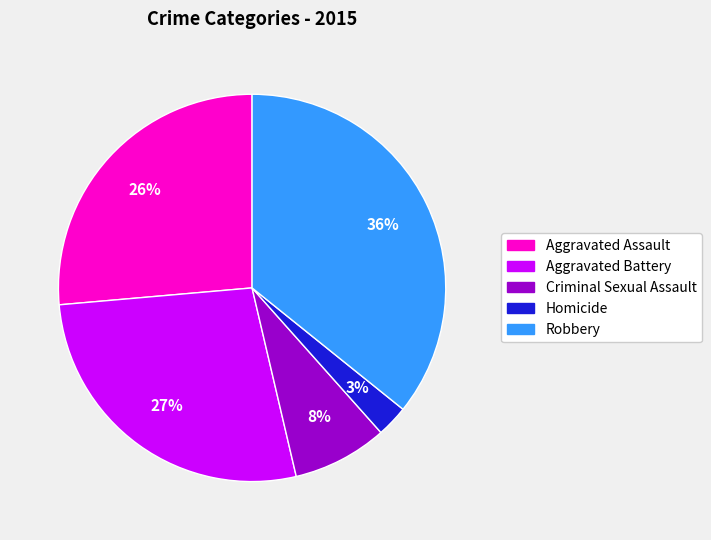

Rank the categories by value from lowest to highest.

Homicide, Criminal Sexual Assault, Aggravated Assault, Aggravated Battery, Robbery